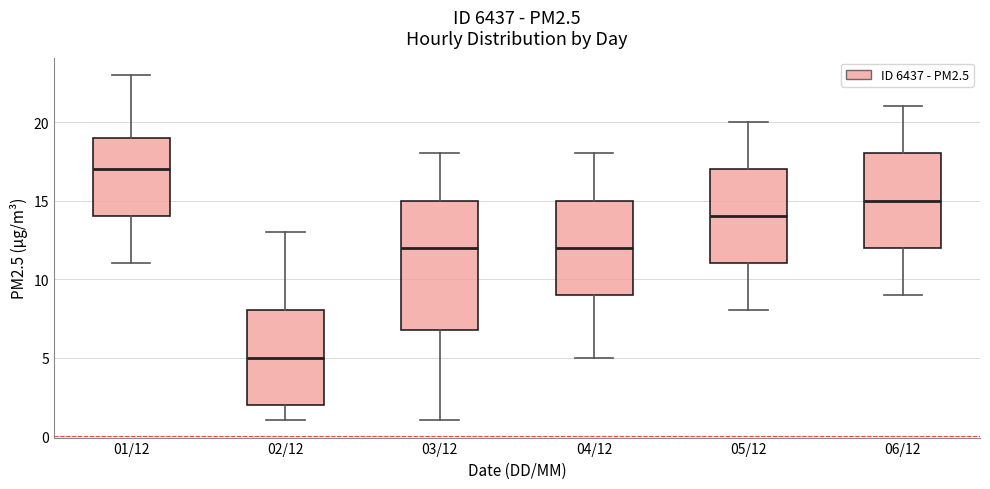

Reading left to right, read every box against the y-axis: the position of its median line, the range the box covers, and the ends of its whiskers. The values are not printed on the chart, so give them approximately, as read against the axis.

01/12: median 17, box 14 to 19, whiskers 11 to 23
02/12: median 5, box 2 to 8, whiskers 1 to 13
03/12: median 12, box 7 to 15, whiskers 1 to 18
04/12: median 12, box 9 to 15, whiskers 5 to 18
05/12: median 14, box 11 to 17, whiskers 8 to 20
06/12: median 15, box 12 to 18, whiskers 9 to 21